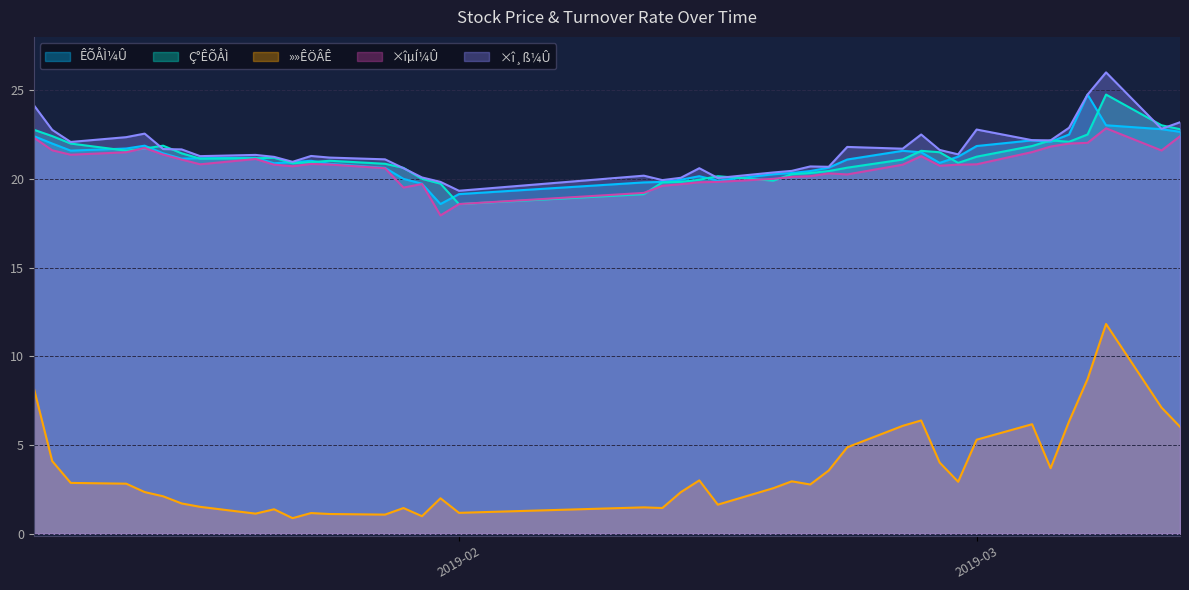

True or false: ×îµÍ¼Û and ÊÕÅÌ¼Û intersect in this chart.

False